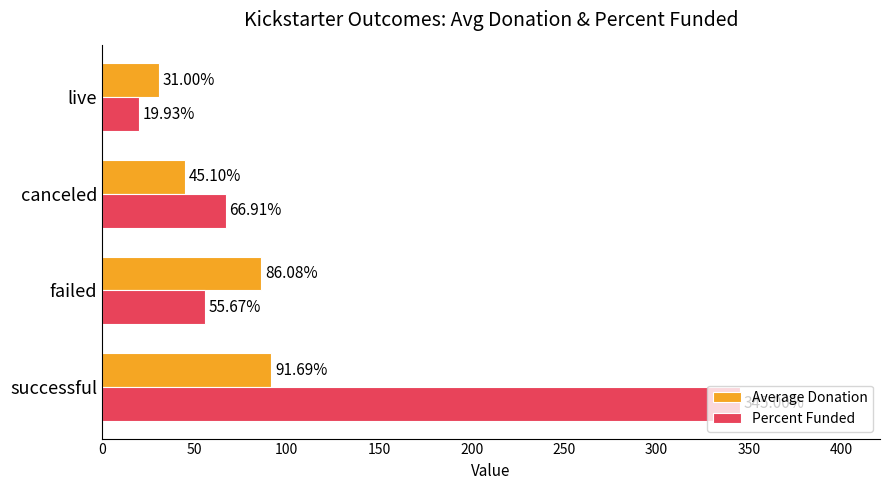

What is the total value across all series at canceled?

112.0